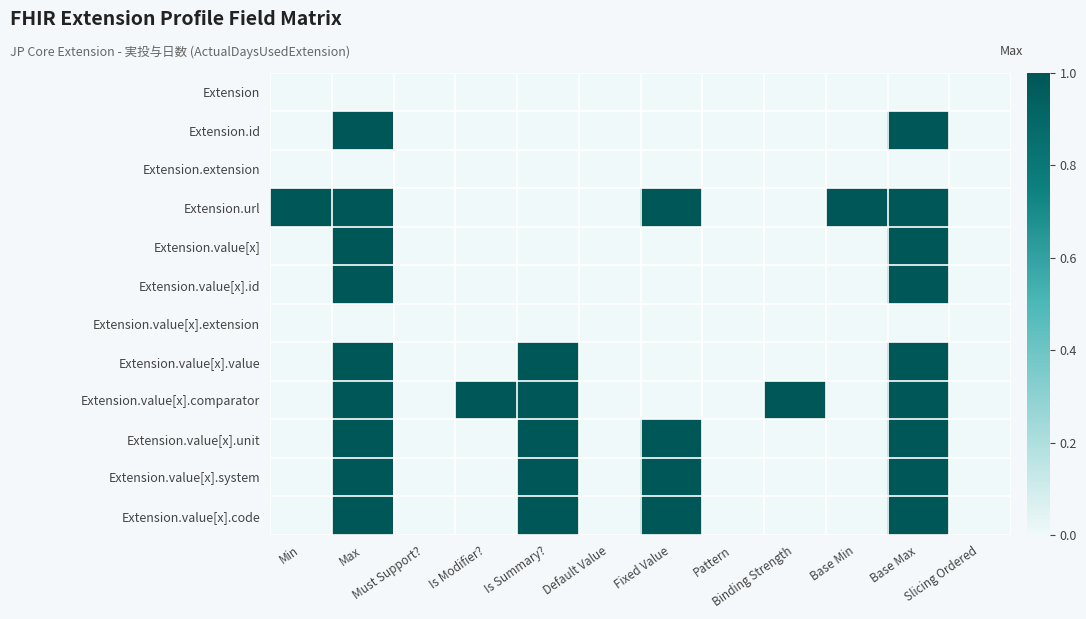

Between Default Value and Base Max, which series saw the biggest shift?

Extension.id